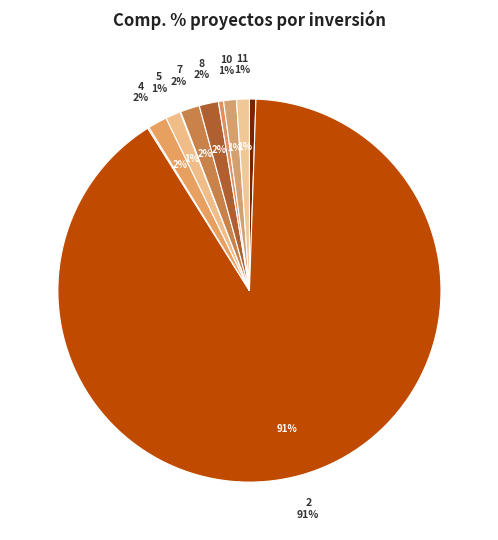

What percentage is the 2 slice, to the nearest percent?

91%